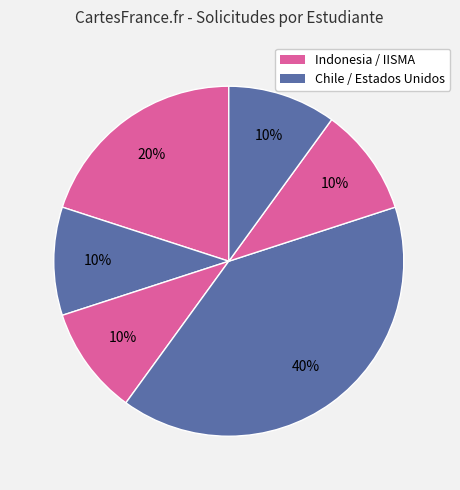

Is there a majority slice in this chart?

No